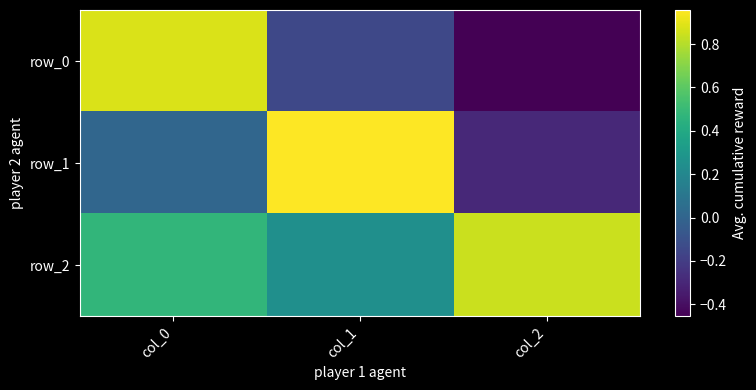

Rank the series by their maximum value, from highest to lowest.

row_1, row_0, row_2